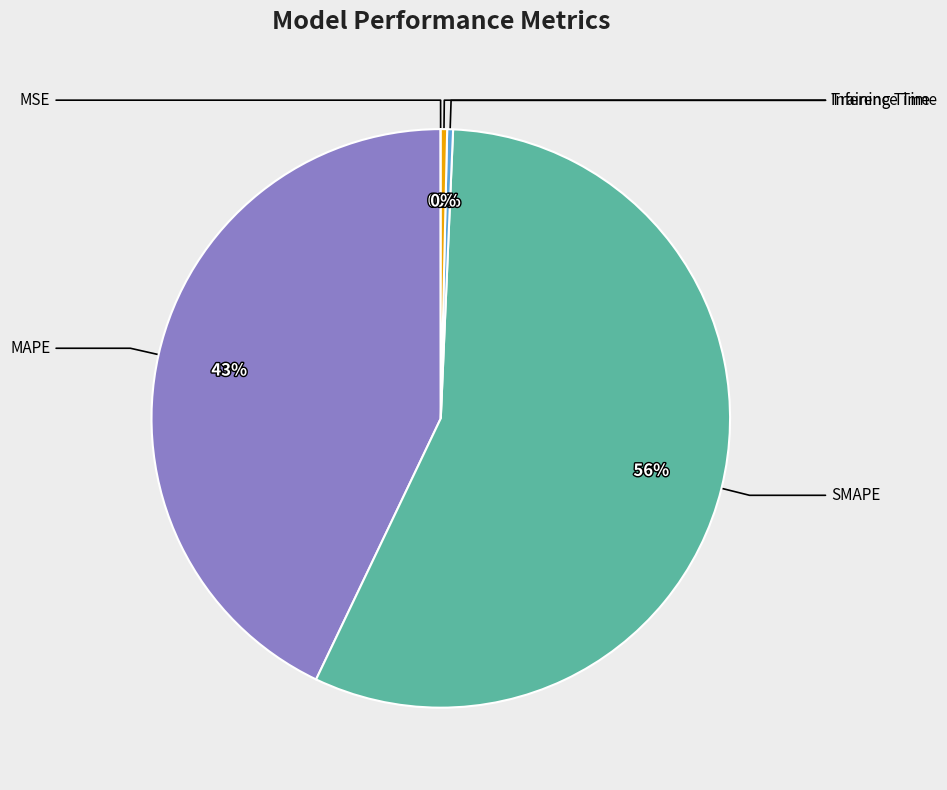

Is there a majority slice in this chart?

Yes